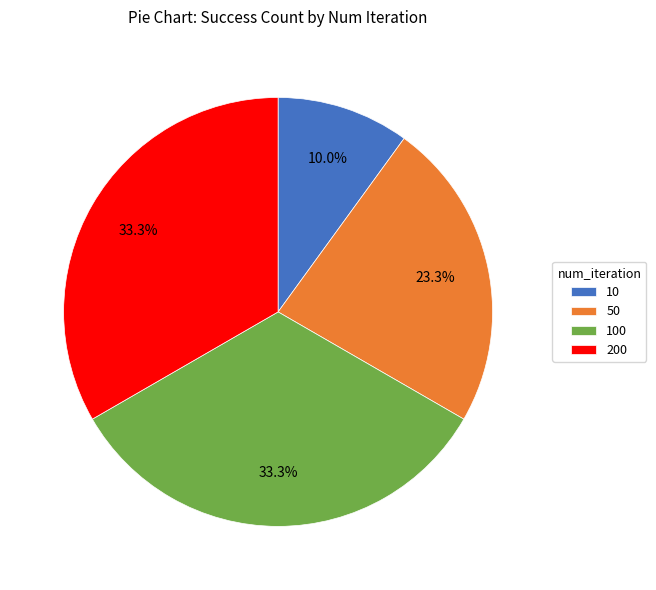

Is there a majority slice in this chart?

No